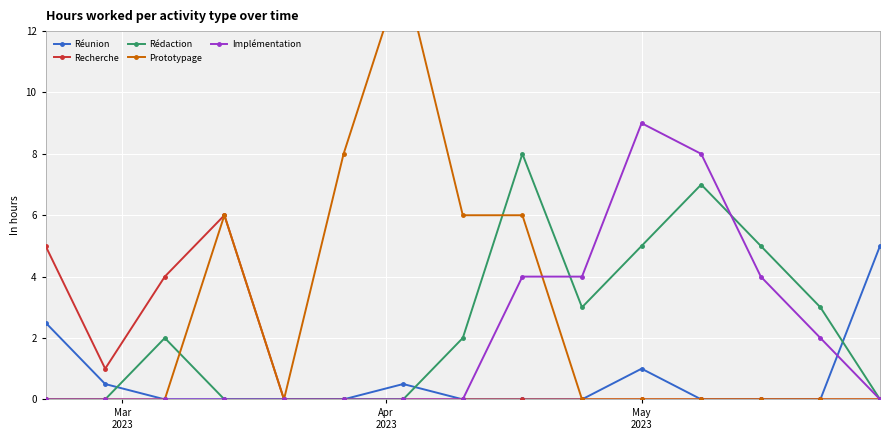

Reading left to right, extract all data points from this chart.

Réunion: Mar
2023=2.5	Apr
2023=0.5	May
2023=0.0	3=0.0	4=0.0	5=0.0	6=0.5	7=0.0	8=0.0	9=0.0	10=1.0	11=0.0	12=0.0	13=0.0	14=5.0
Recherche: Mar
2023=5.0	Apr
2023=1.0	May
2023=4.0	3=6.0	4=0.0	5=0.0	6=0.0	7=0.0	8=0.0	9=0.0	10=0.0	11=0.0	12=0.0	13=0.0	14=0.0
Rédaction: Mar
2023=0.0	Apr
2023=0.0	May
2023=2.0	3=0.0	4=0.0	5=0.0	6=0.0	7=2.0	8=8.0	9=3.0	10=5.0	11=7.0	12=5.0	13=3.0	14=0.0
Prototypage: Mar
2023=0.0	Apr
2023=0.0	May
2023=0.0	3=6.0	4=0.0	5=8.0	6=14.0	7=6.0	8=6.0	9=0.0	10=0.0	11=0.0	12=0.0	13=0.0	14=0.0
Implémentation: Mar
2023=0.0	Apr
2023=0.0	May
2023=0.0	3=0.0	4=0.0	5=0.0	6=0.0	7=0.0	8=4.0	9=4.0	10=9.0	11=8.0	12=4.0	13=2.0	14=0.0